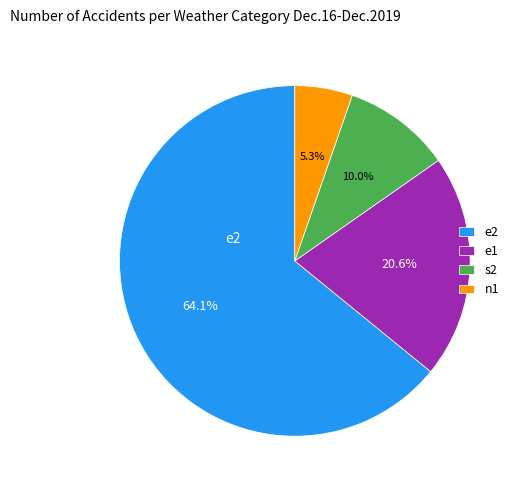

What is the total percentage of n1 and e2?

69.4%